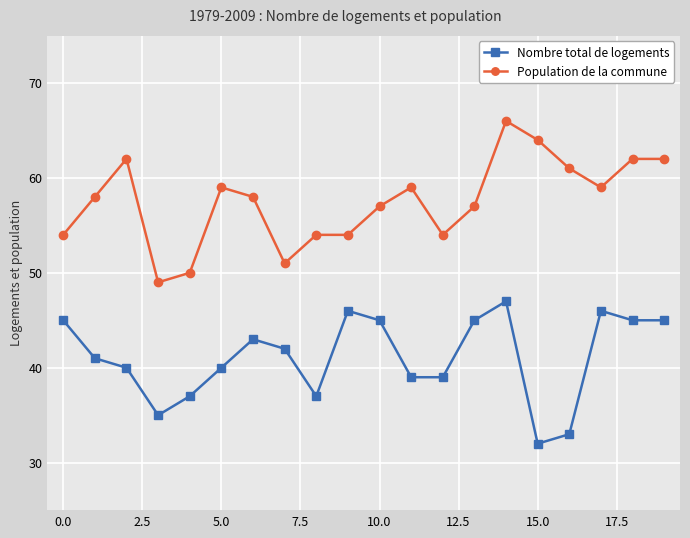

True or false: Population de la commune and Nombre total de logements cross at least once.

False